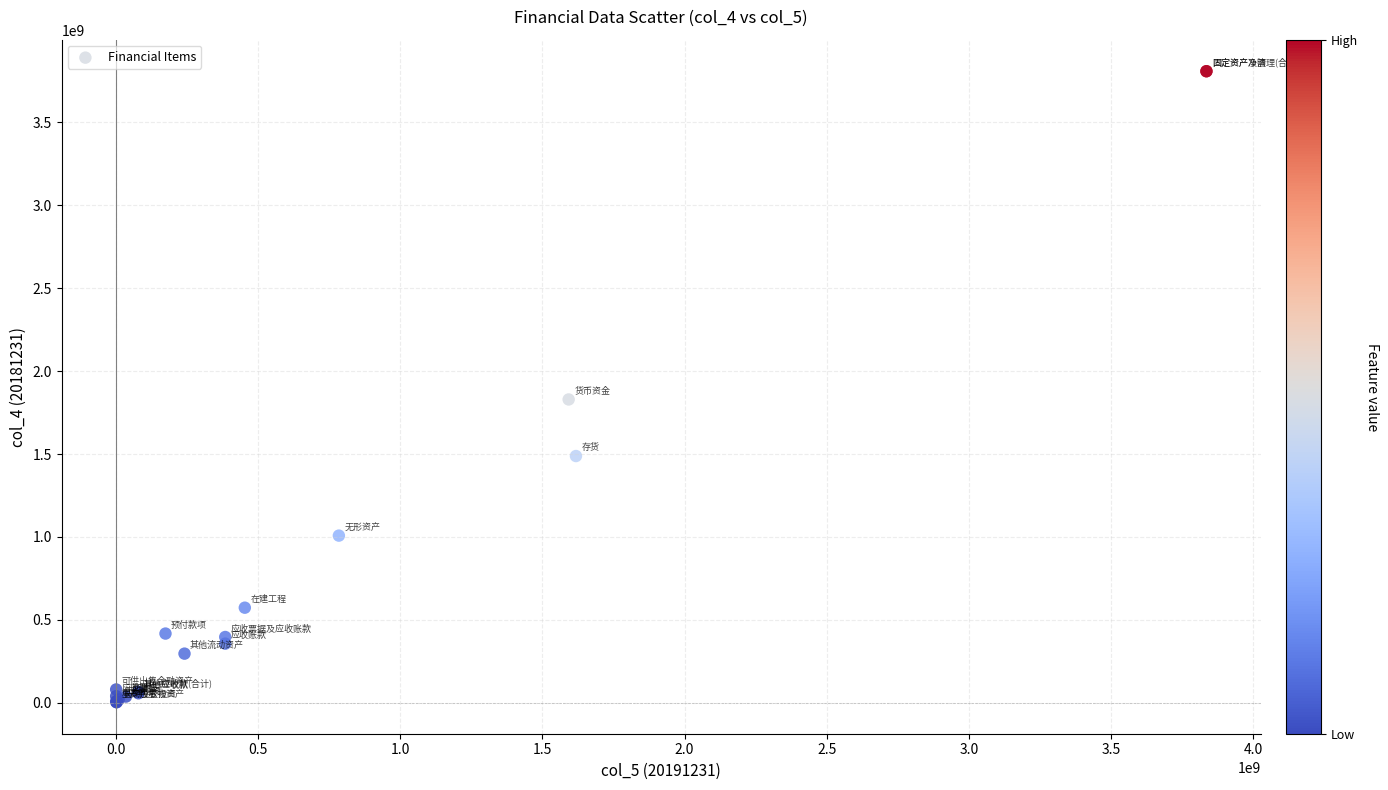

What Y value in the scatter plot is closest to 1906058064?

1829081172.8